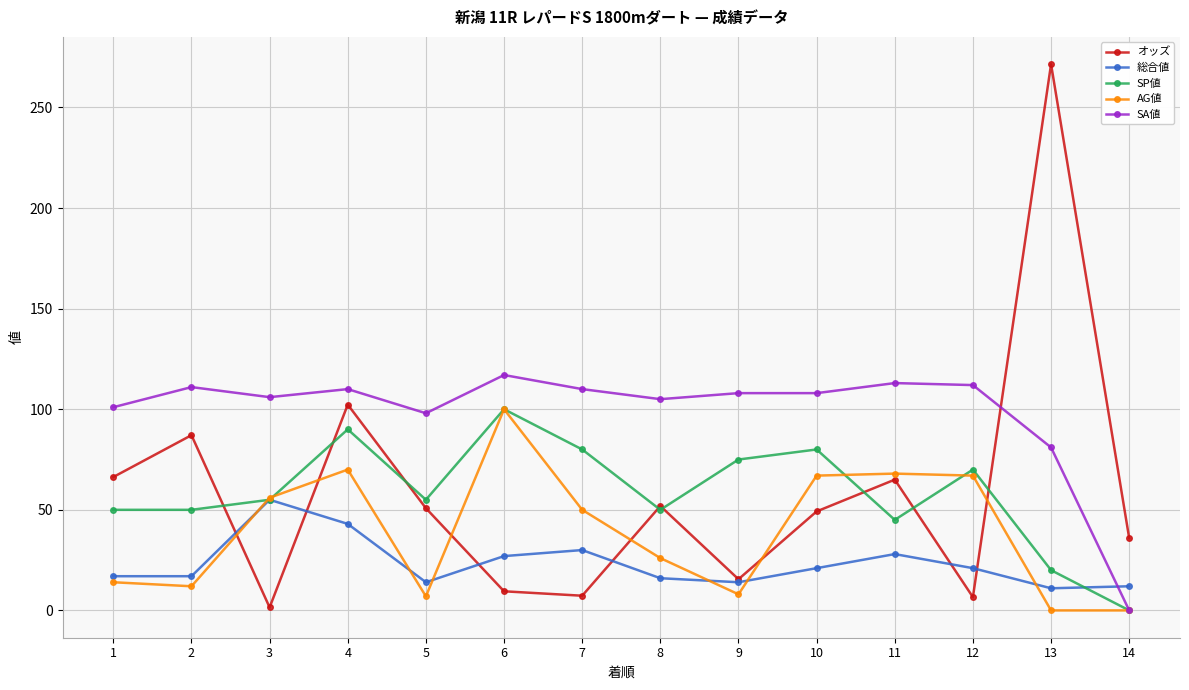

At how many categories does at least one series exceed 262?

1